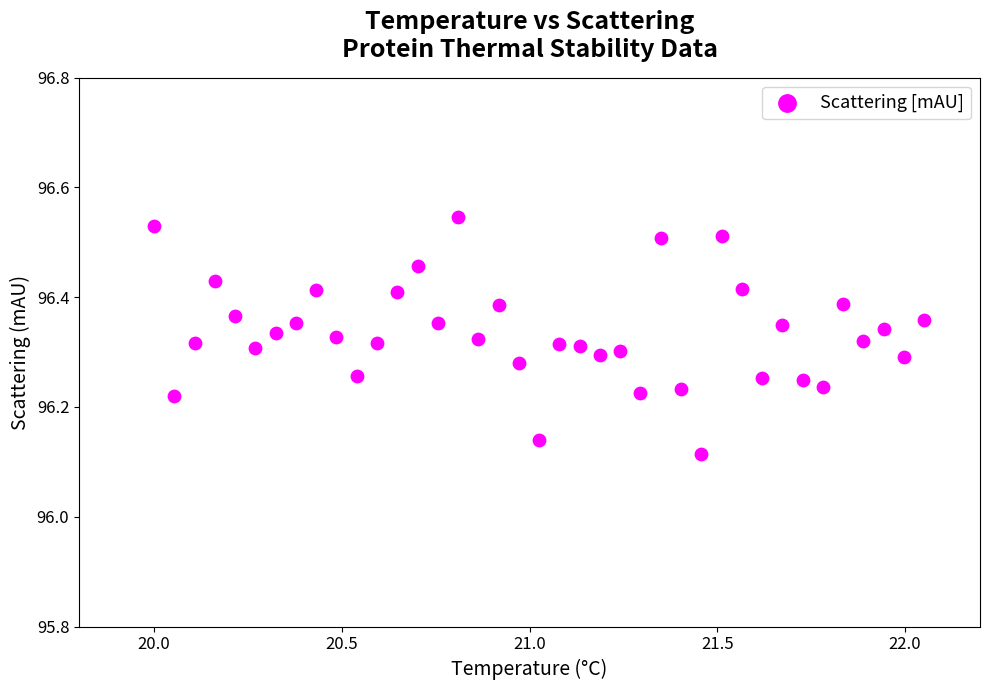

What is the range of X values (max minus min)?

2.1